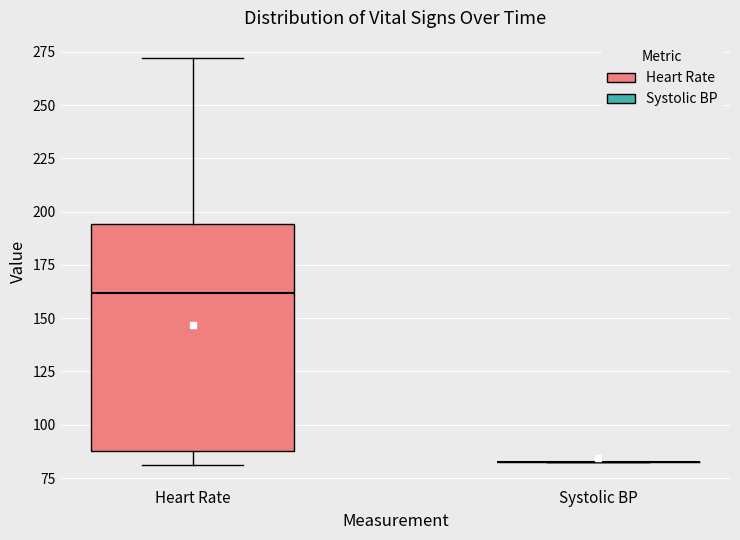

Reading left to right, transcribe this box plot: for each box, give where its median line is, the range the box spans, and where its two whiskers end, as read against the y-axis. The values are not printed on the chart, so give them approximately, as read against the axis.

Heart Rate: median 160, box 90 to 195, whiskers 80 to 270
Systolic BP: box collapsed to a line at 85, whiskers 85 to 85